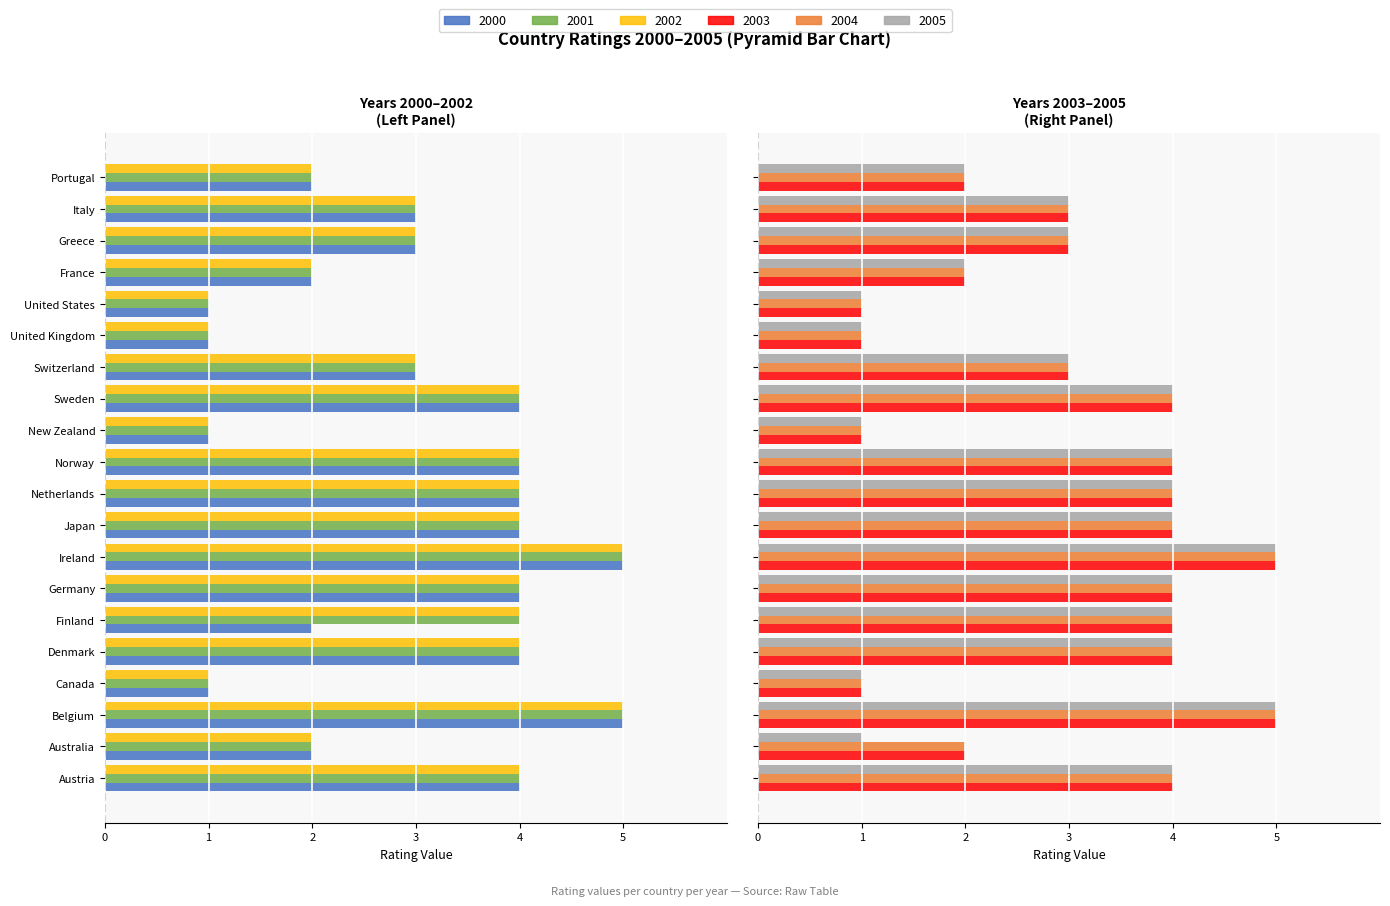

What is the value of the 2005 bar at the 5th from the left?

4